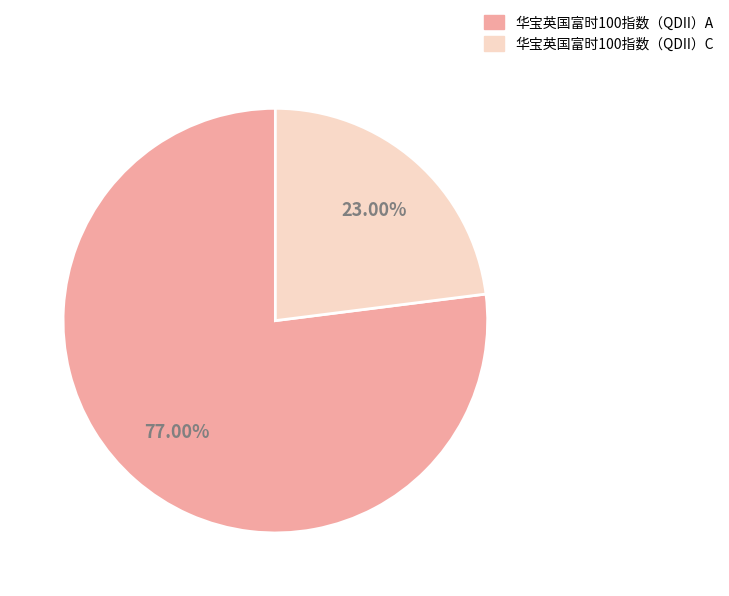

True or false: 华宝英国富时100指数（QDII）C accounts for 23% of the total.

True